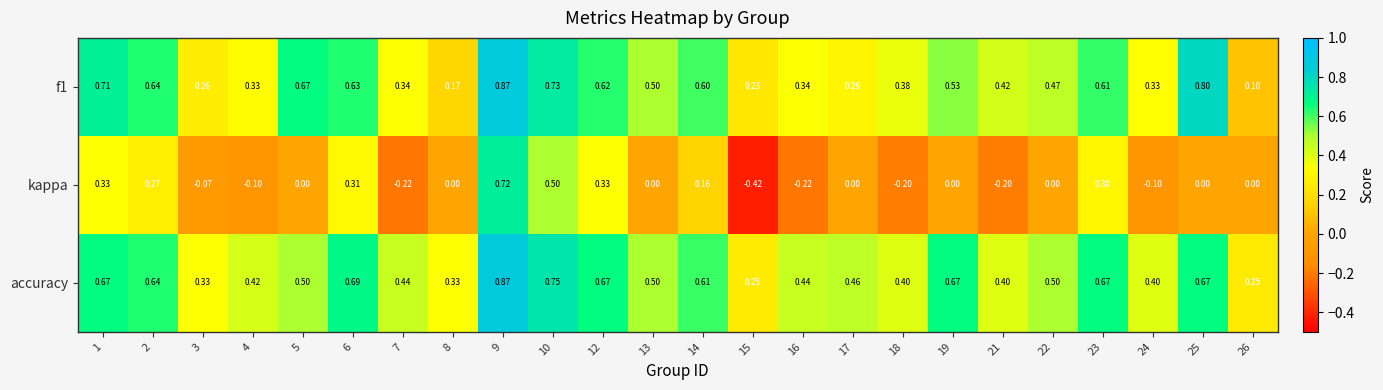

Is the value of f1 at 9 greater than the value of kappa at 22?

Yes